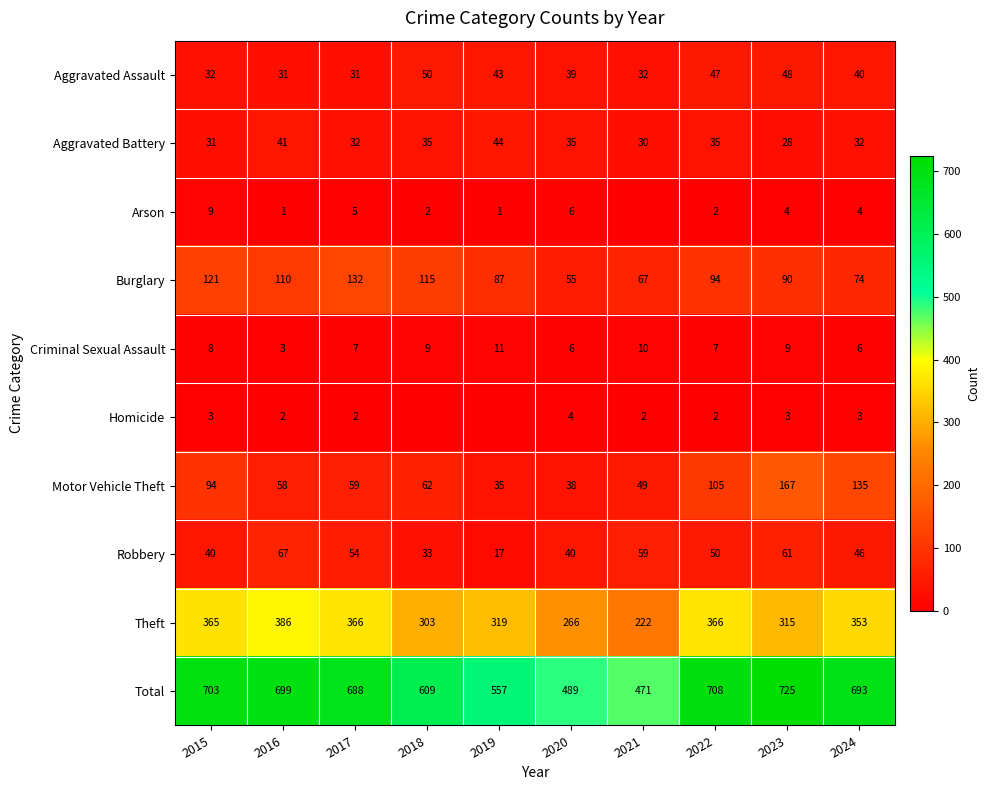

What is the total value across all series at 2024?

1386